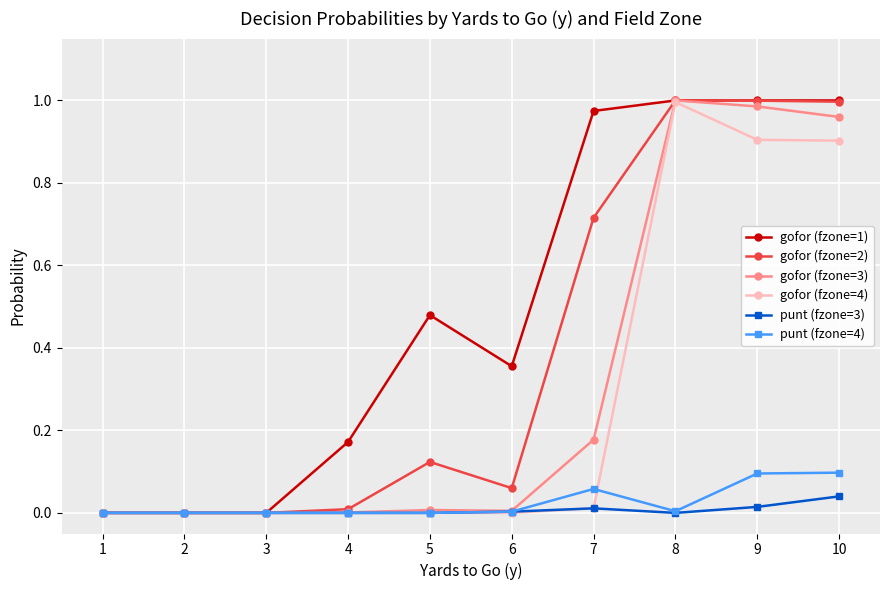

The value of gofor (fzone=4) at 3 is 0.0. True or false?

True